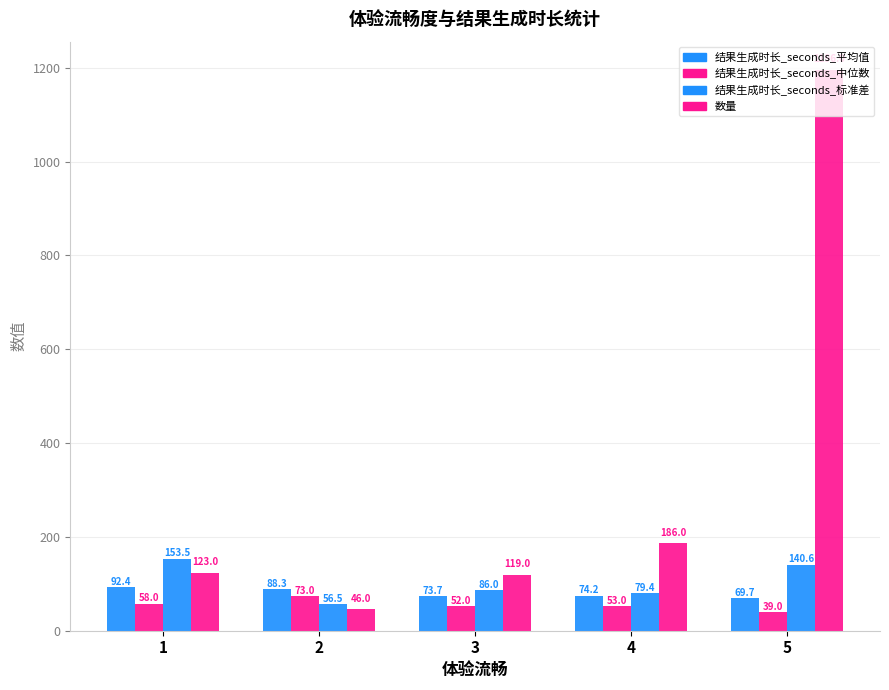

How many values in the 结果生成时长_seconds_平均值 series are below 74?

2